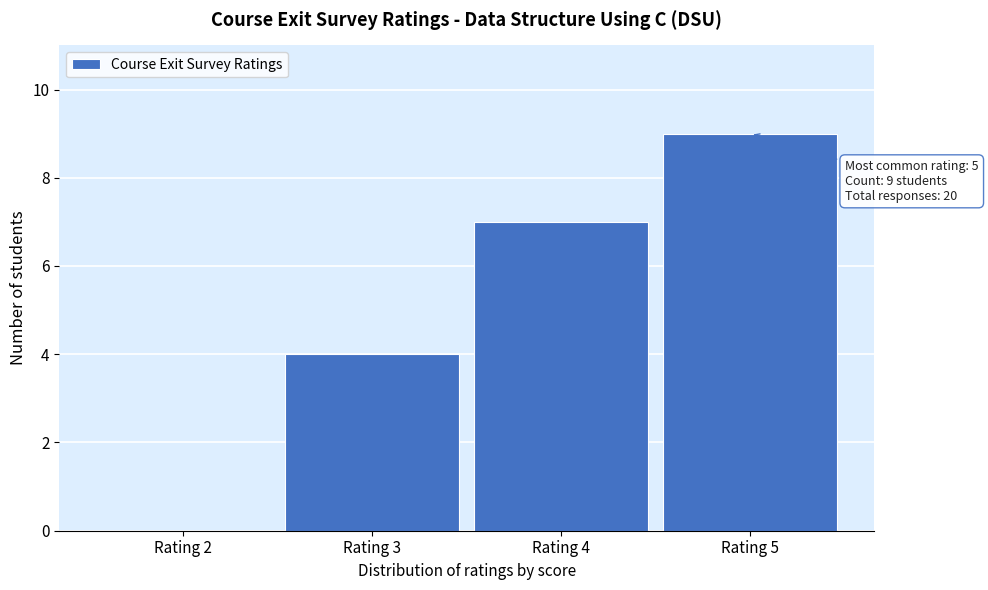

Over which range of the x-axis is the bar tallest?

4.5 to 5.5